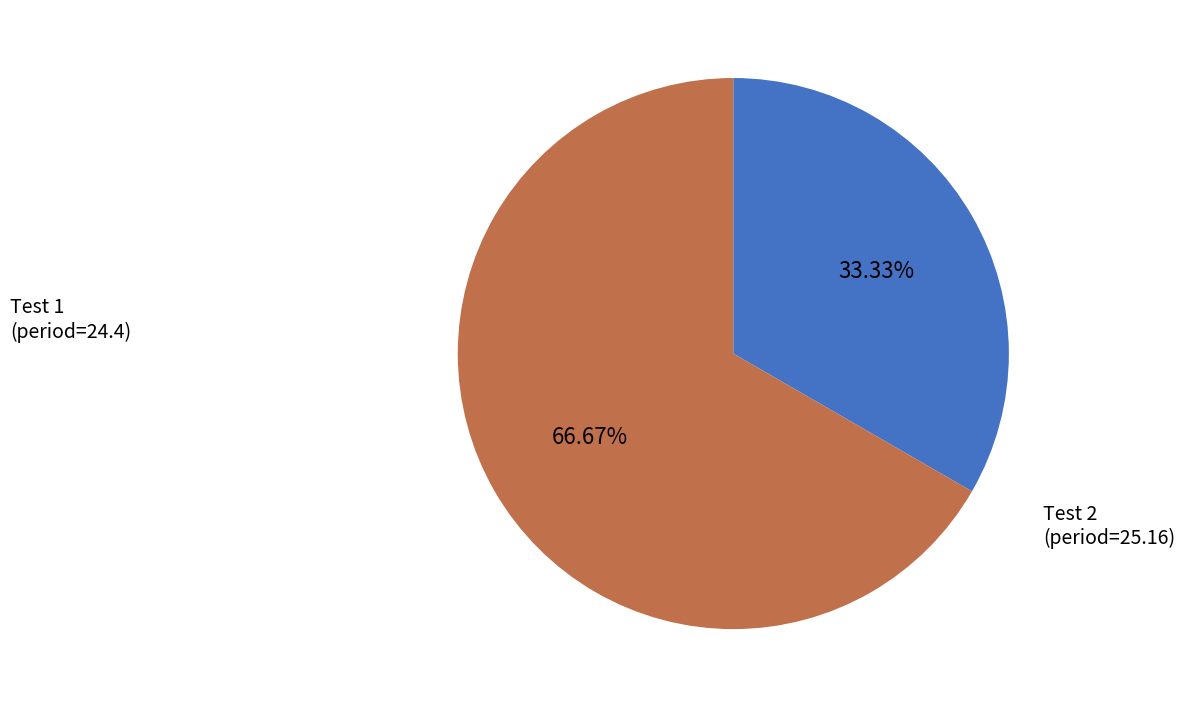

Is there any slice that represents more than half of the pie?

Yes